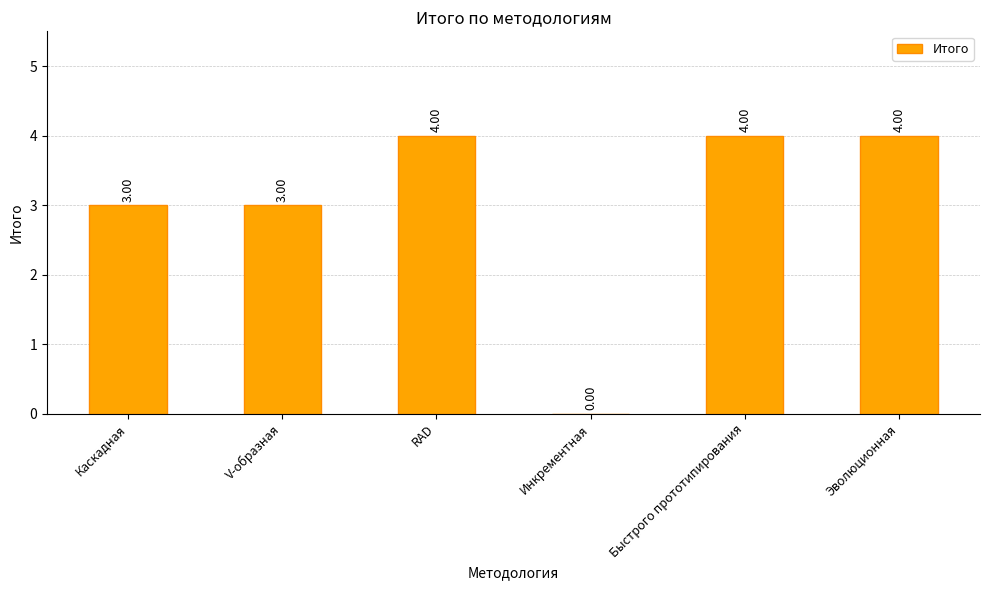

What is the change in value from Каскадная to Инкрементная?

-3